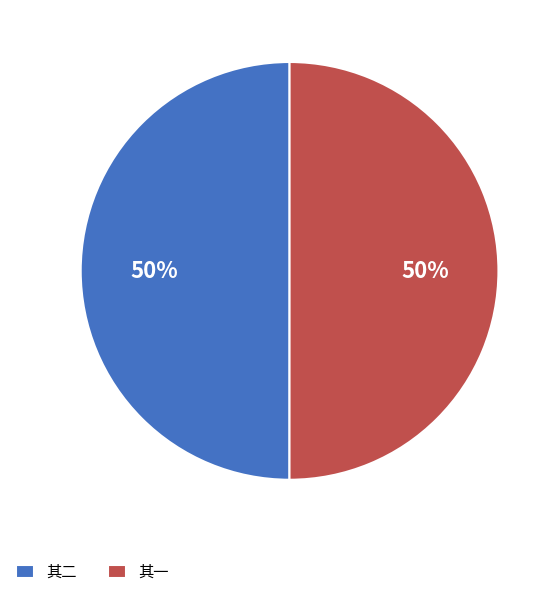

What is the ratio of the value at 其一 to the value at 其二?

1.0